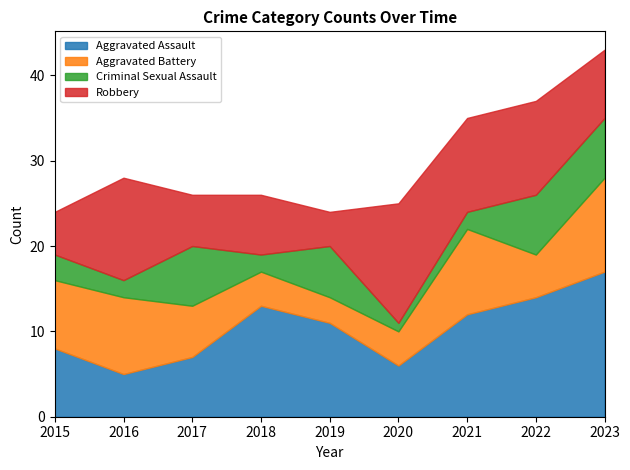

Which category has the highest value across all series?

2023